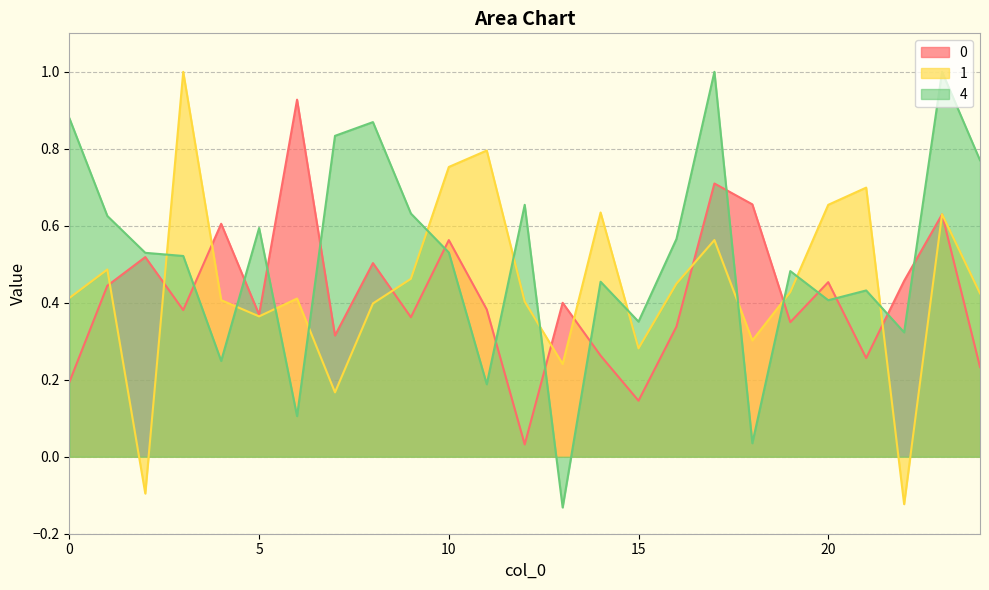

Count the number of data series in this chart.

3